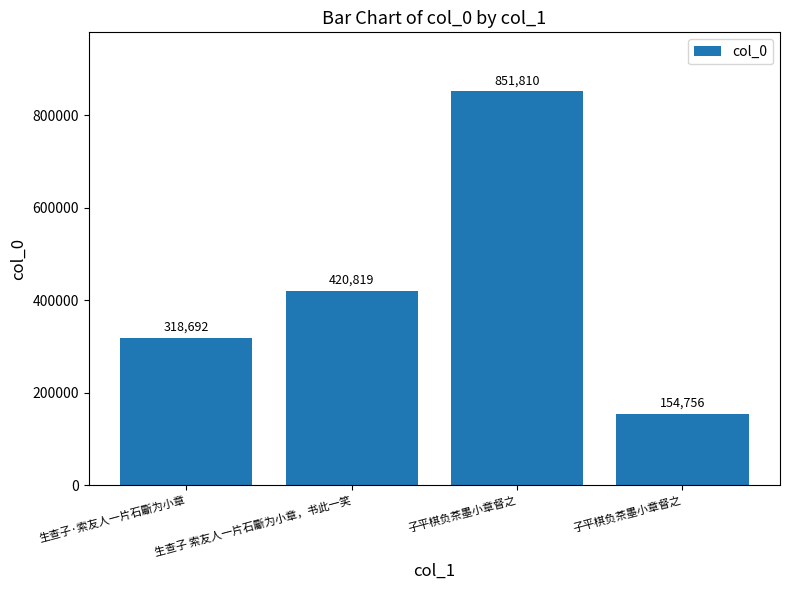

Approximately how many times larger is the value at 生查子·索友人一片石斸为小章 compared to 生查子 索友人一片石斸为小章，书此一笑?

0.8